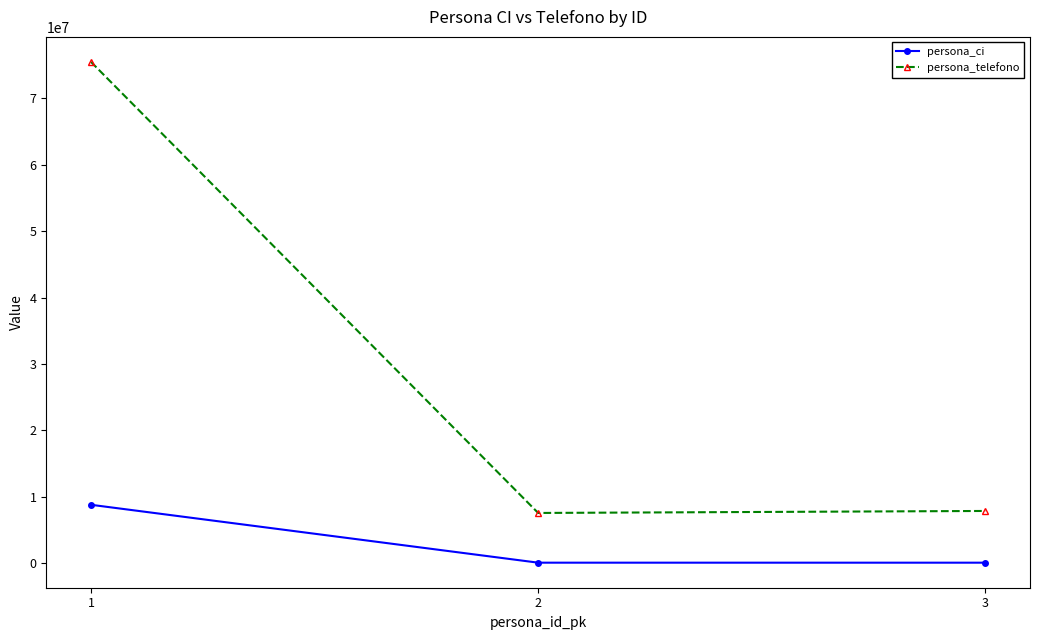

True or false: persona_ci has a value of 64331 at 3.

True